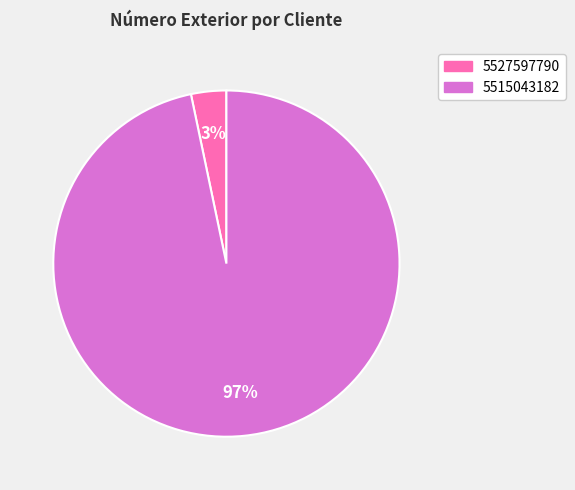

The 5527597790 slice represents 3% of the pie. True or false?

True